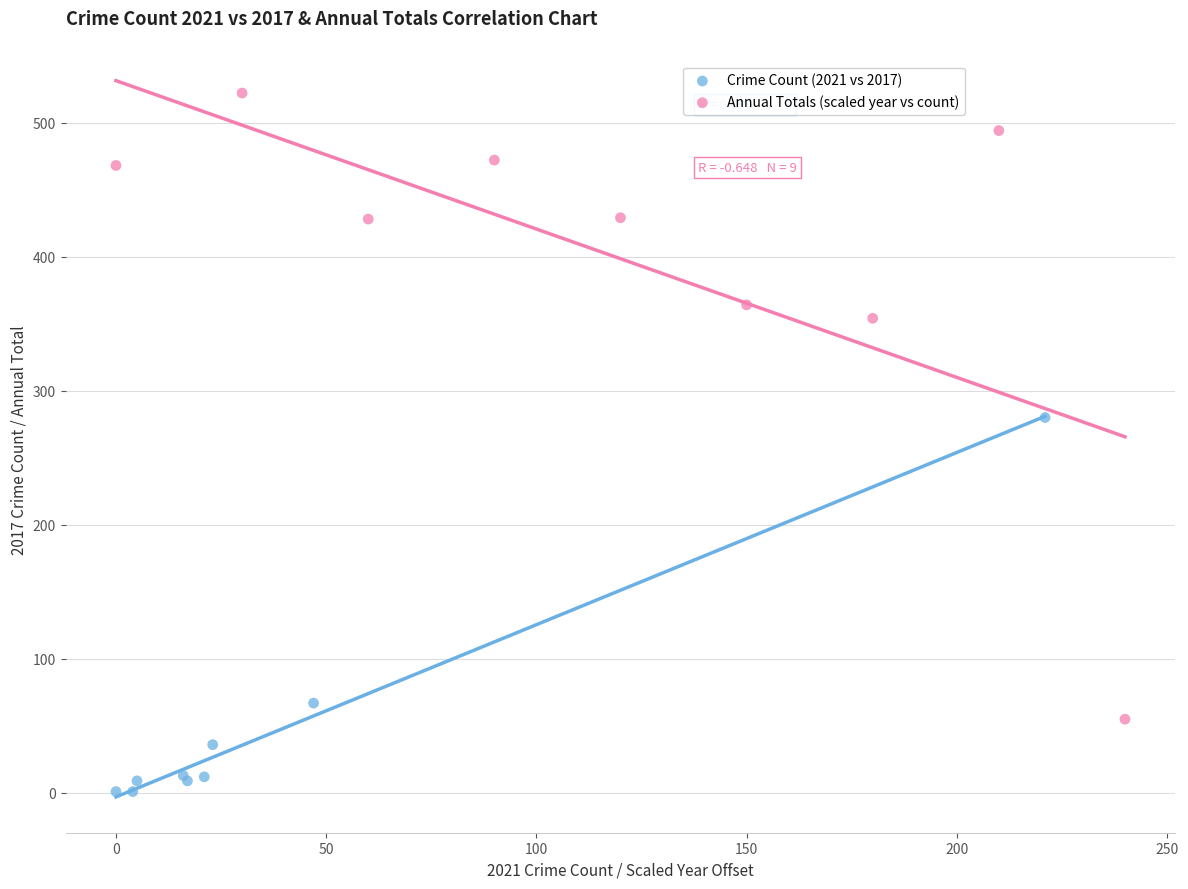

Which series contains the lowest Y value?

Crime Count (2021 vs 2017)